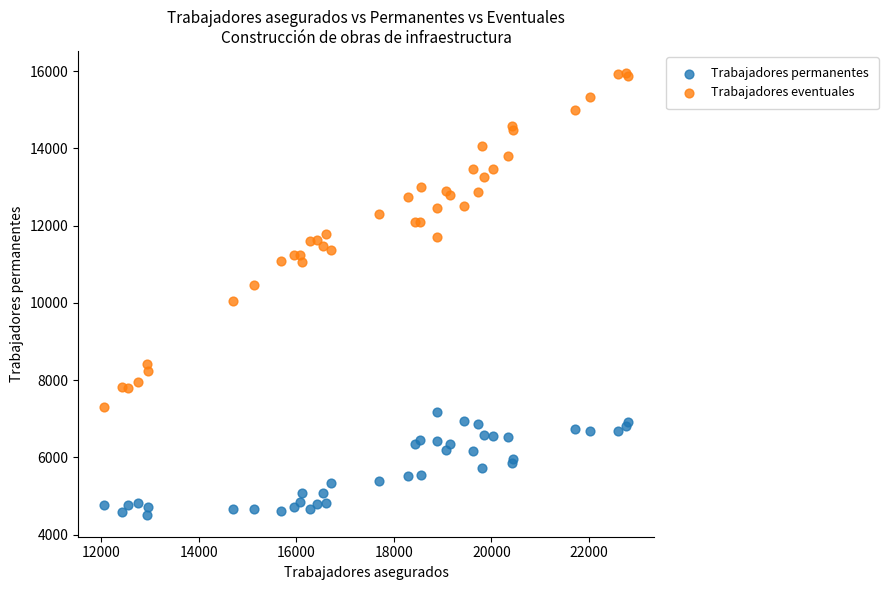

Which series reaches the minimum Y coordinate?

Trabajadores permanentes